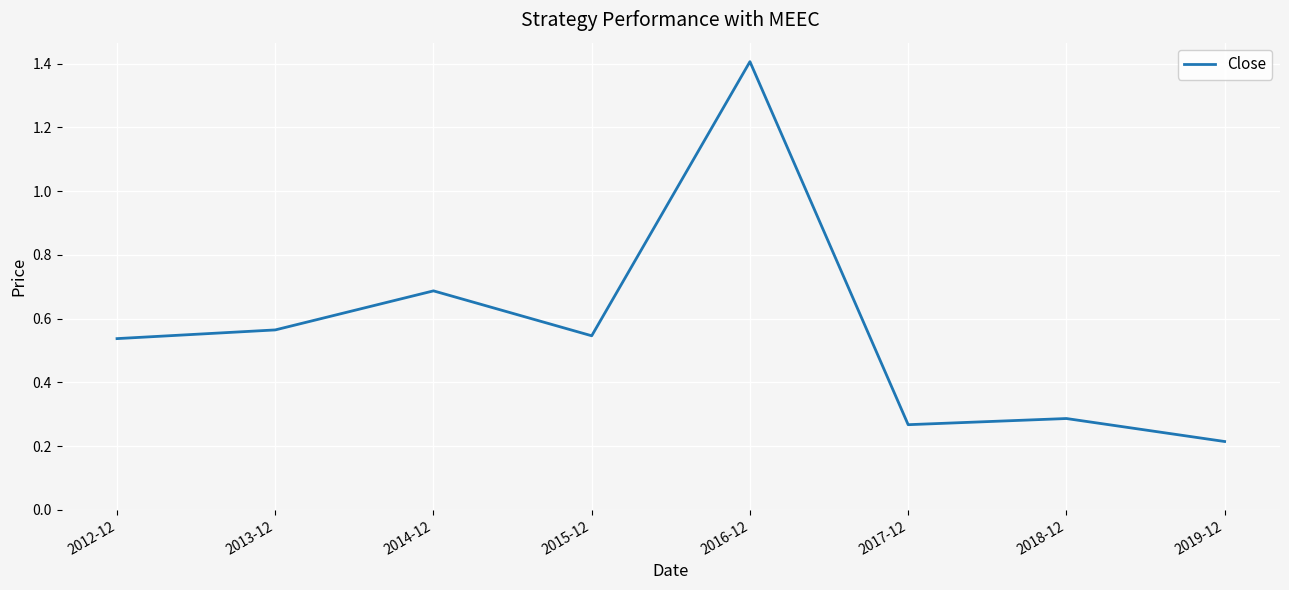

How many categories are shown in the chart?

8